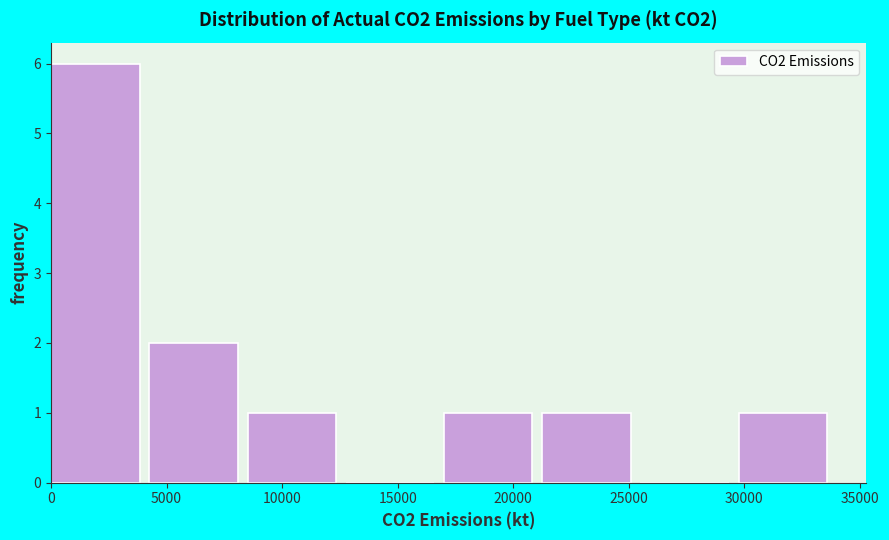

How tall is the bar that spans 30000 to 34000 on the x-axis? Neither the bar edges nor the heights are printed on the chart, so give them approximately, as read against the axes.

1